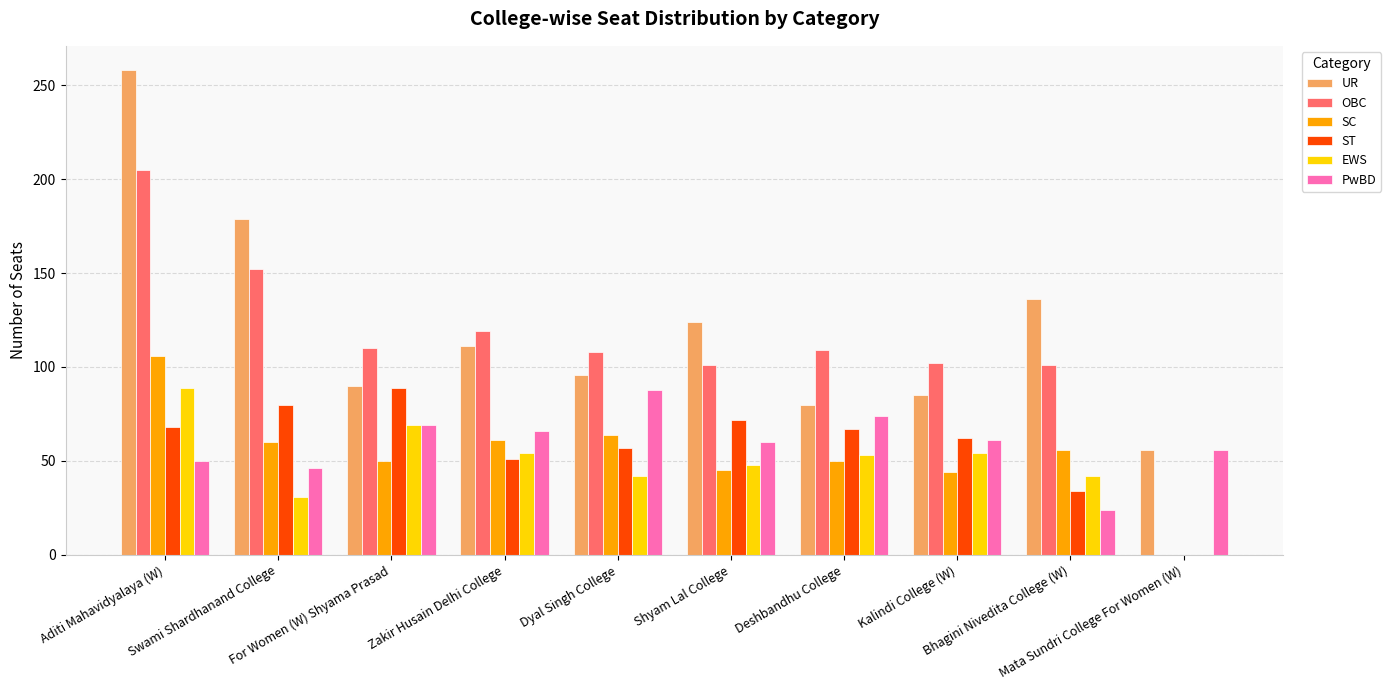

True or false: EWS has a value of 89 at Aditi Mahavidyalaya (W).

True